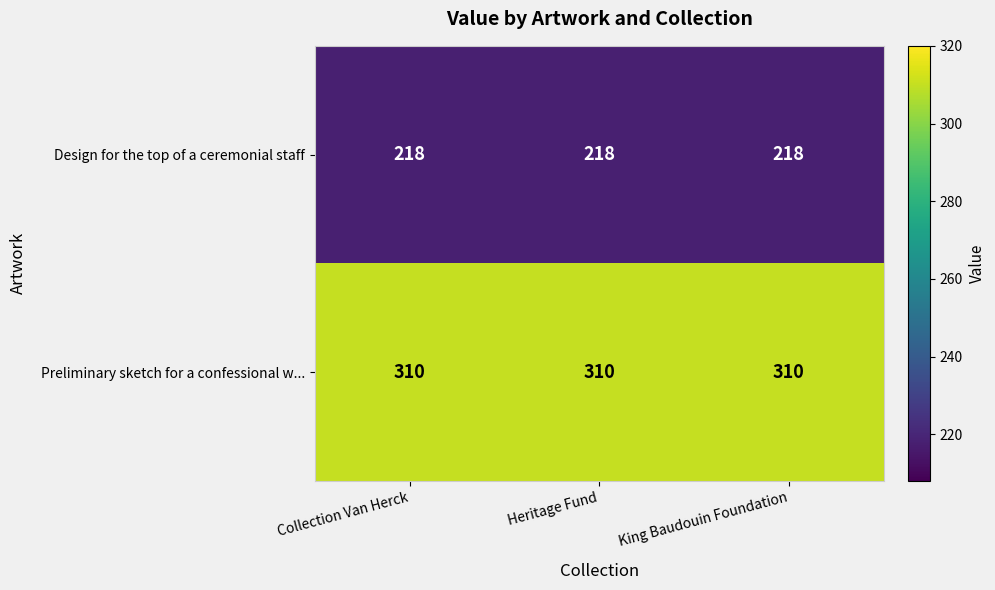

Which series has the largest total across all categories?

Preliminary sketch for a confessional w...